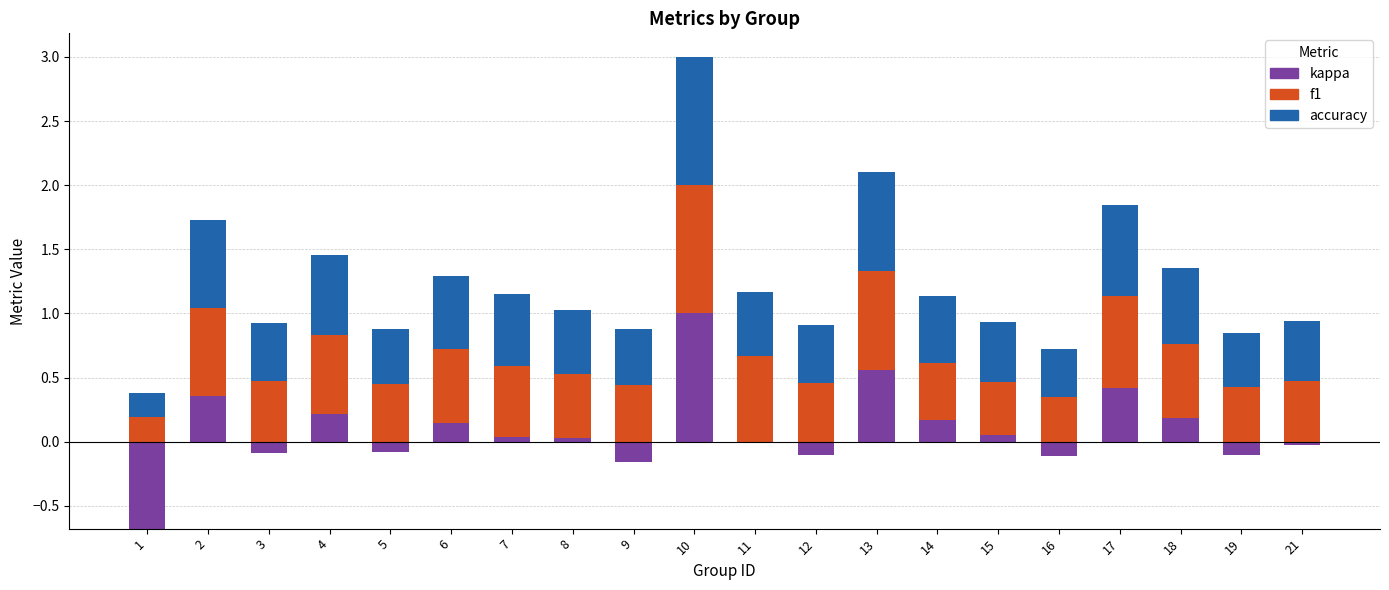

List the series in order of their peak value, lowest first.

kappa, f1, accuracy